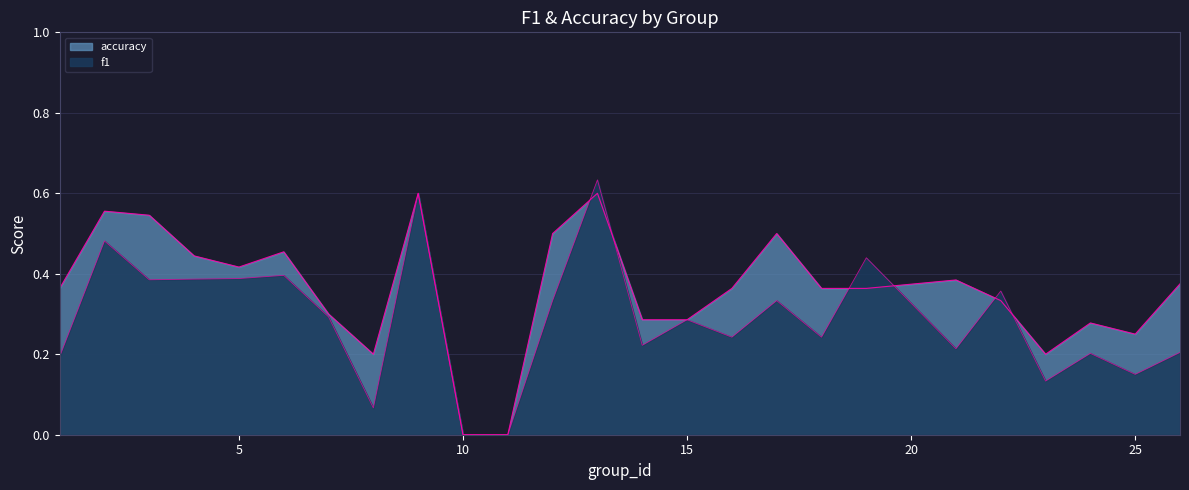

How many data points in f1 are above 0?

23